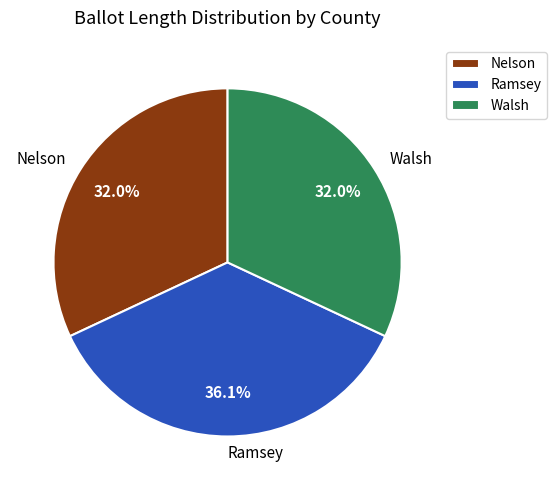

To the nearest percent, what is the difference between the Ramsey and Walsh slice percentages?

4%